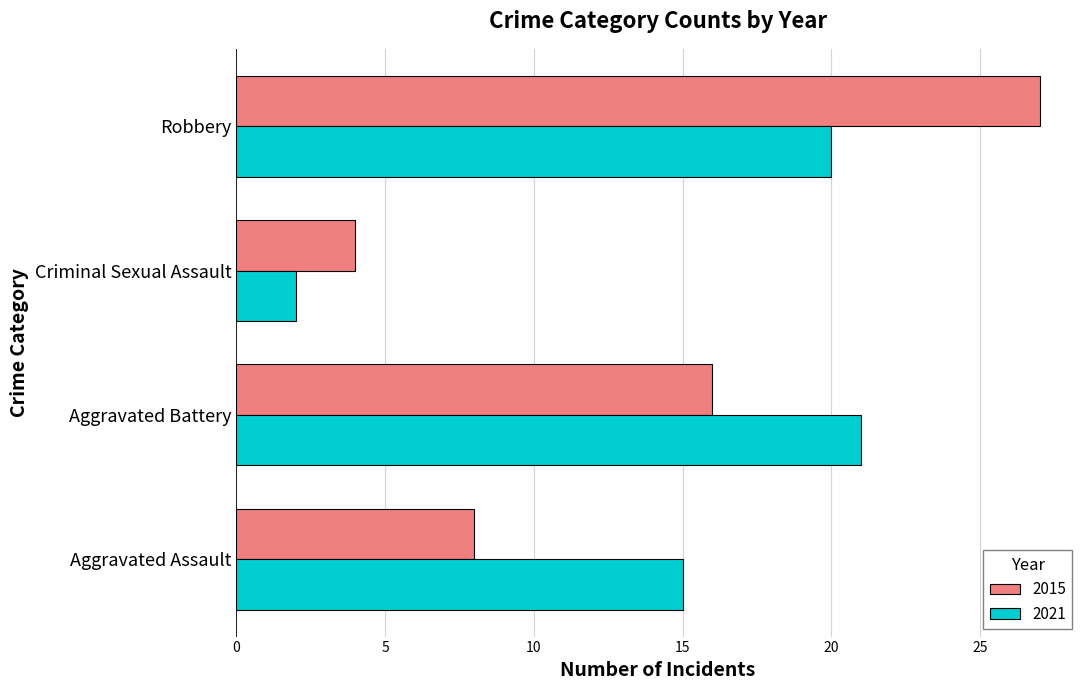

Which category has the highest value across all series?

Robbery